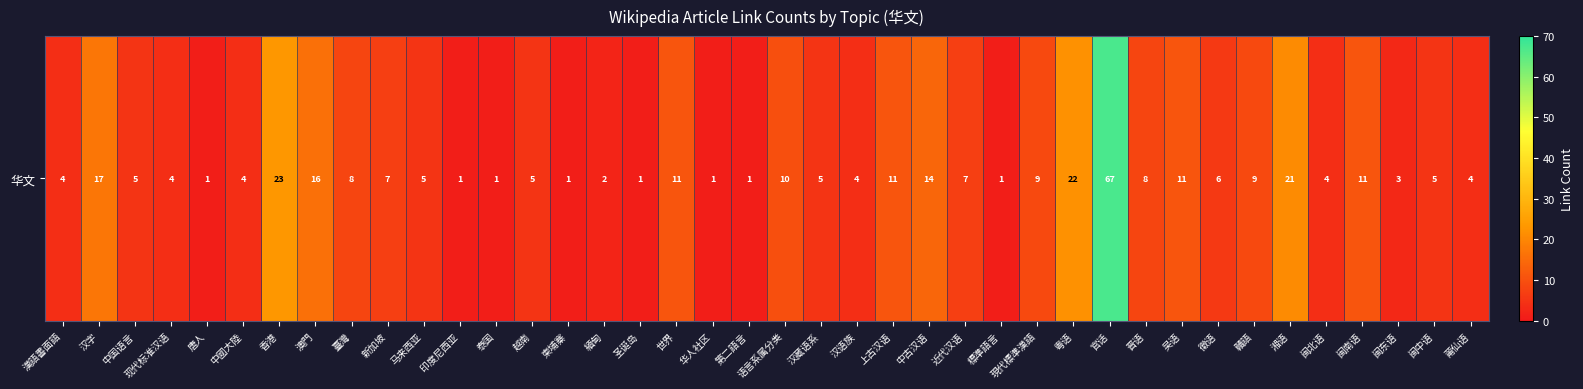

How many data points are less than 5?

16